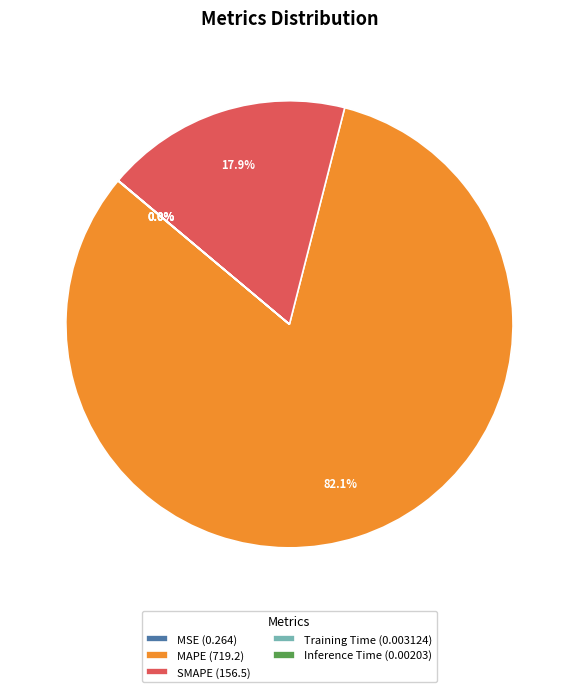

Which slice is the largest?

MAPE